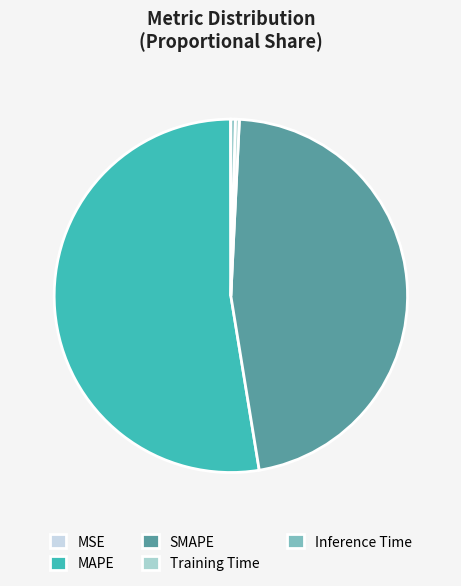

To the nearest percent, what is the difference between the largest and smallest slice percentages?

53%